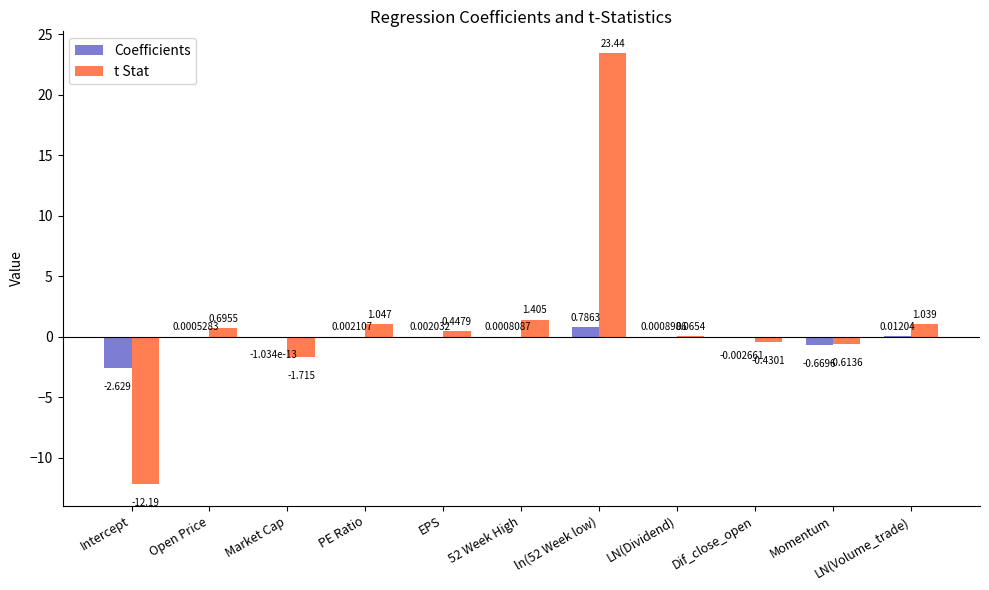

Is the value of t Stat at Dif_close_open greater than the value of Coefficients at Open Price?

No